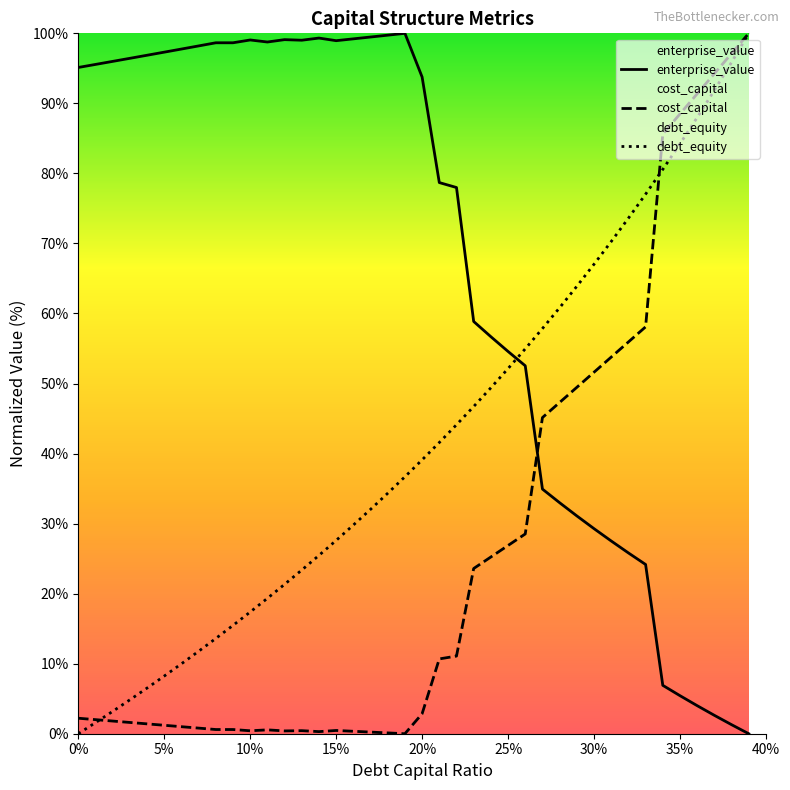

What is the highest value of the enterprise_value series?

100.0